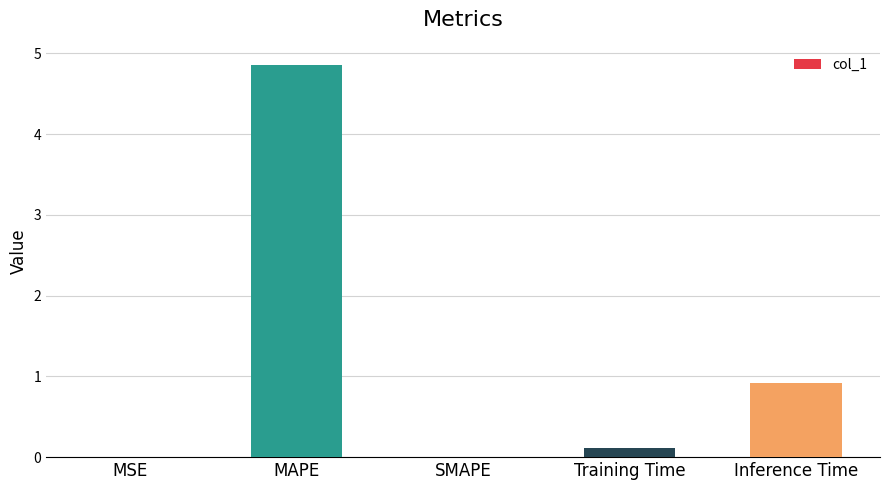

What is the average value?

1.2